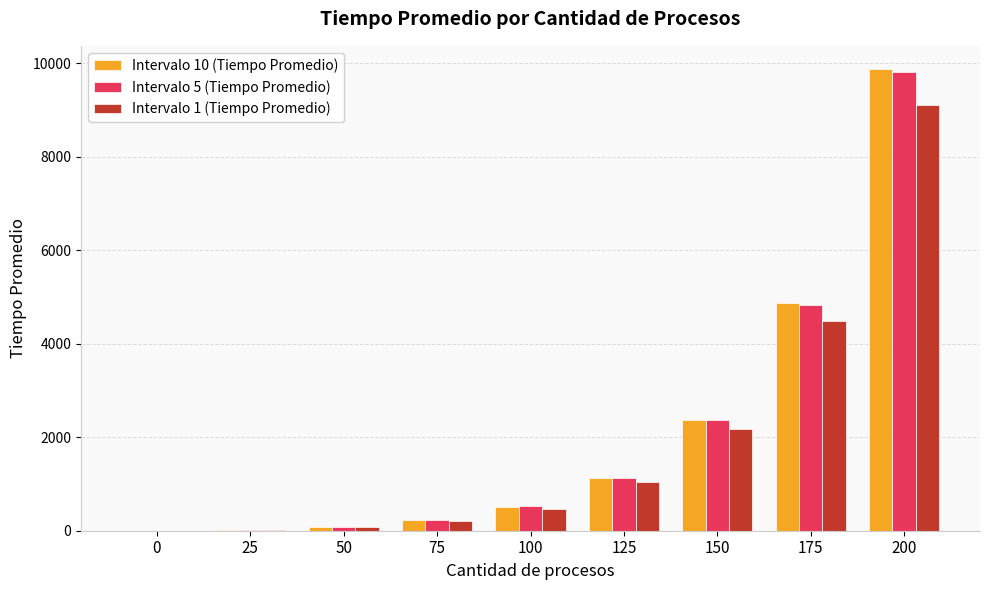

Are the bars horizontal?

No